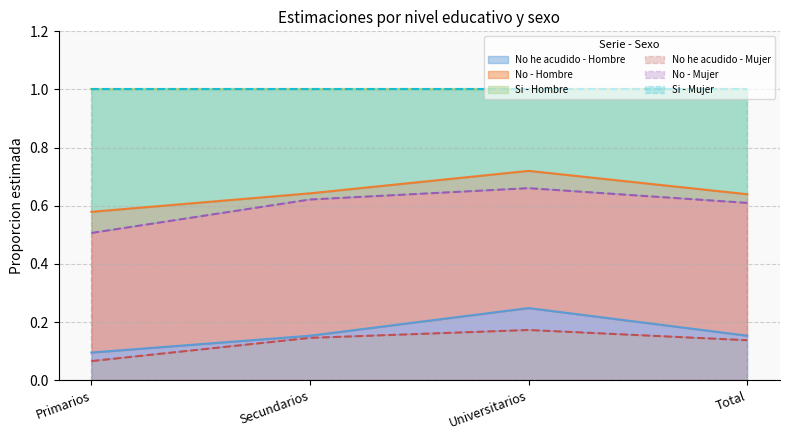

The No he acudido - Mujer series shows 0.0 at Primarios. True or false?

False